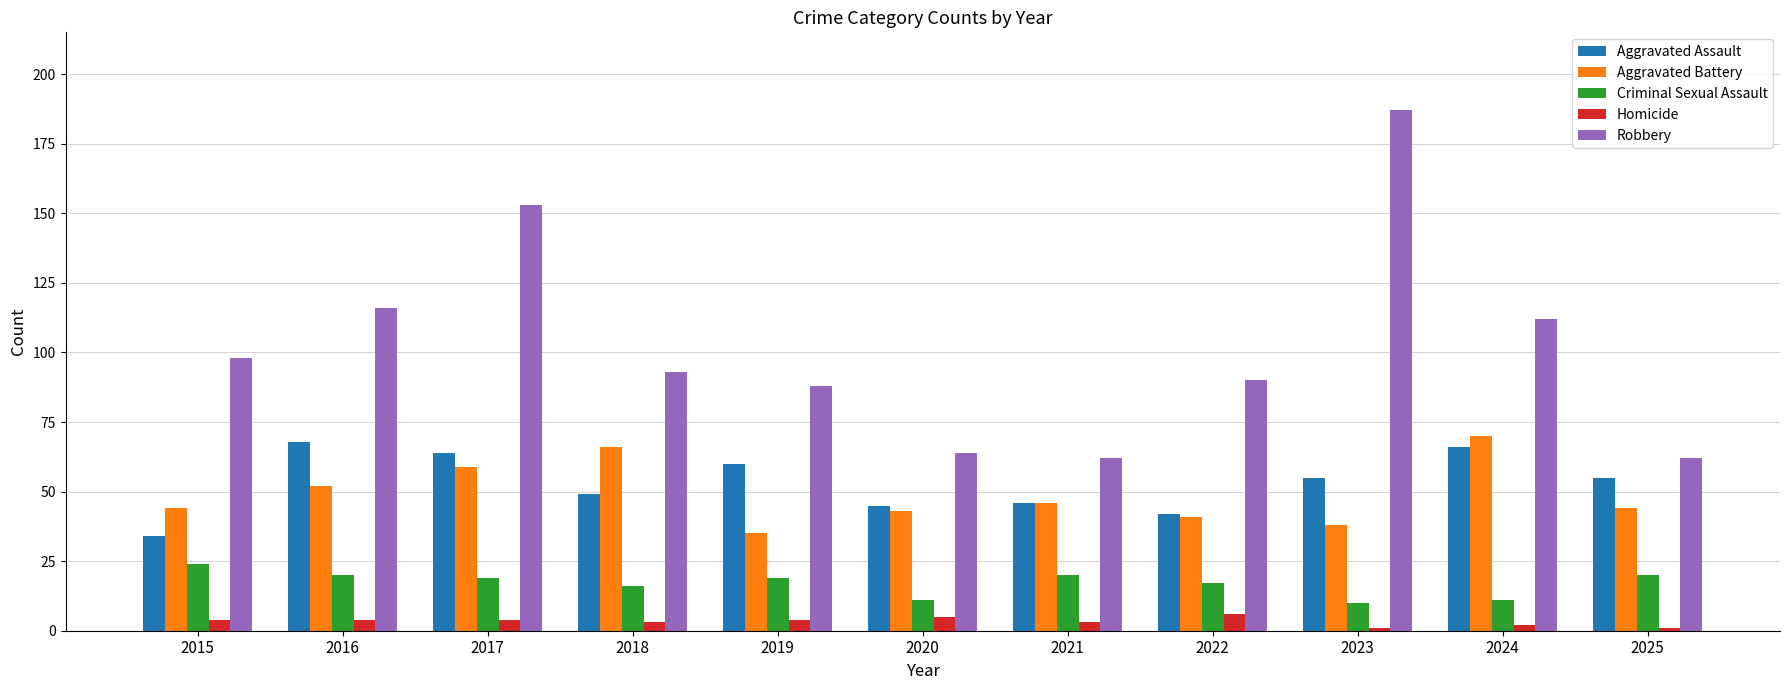

What is the maximum value for Homicide?

6